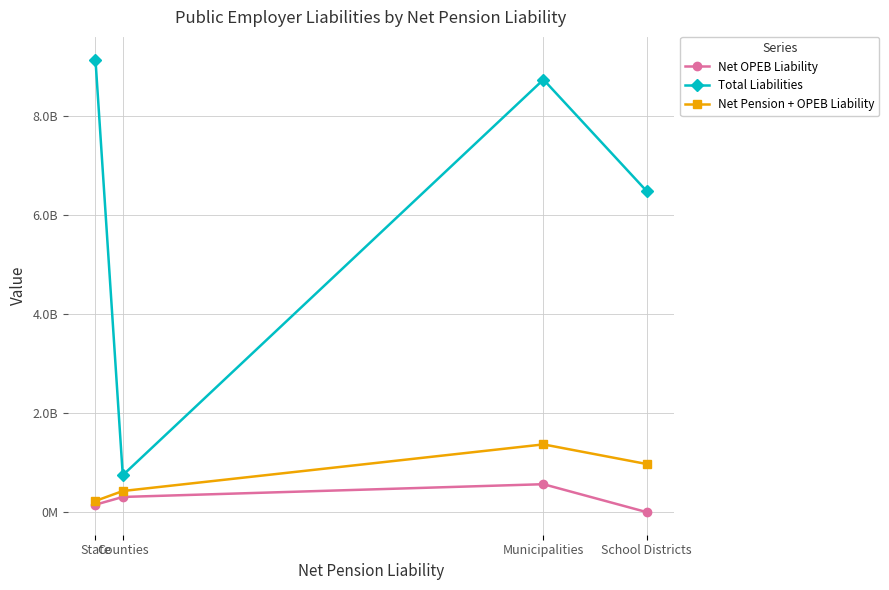

True or false: Net Pension + OPEB Liability and Net OPEB Liability intersect in this chart.

False